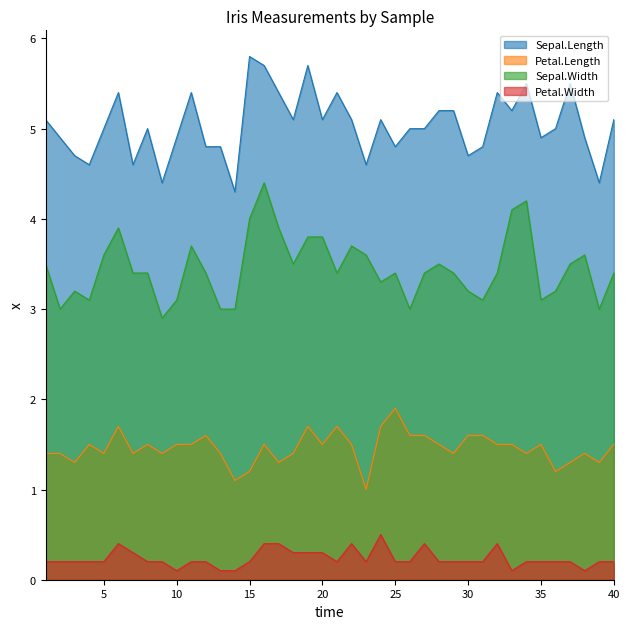

Rank the series by their average value, from lowest to highest.

Petal.Width, Petal.Length, Sepal.Width, Sepal.Length